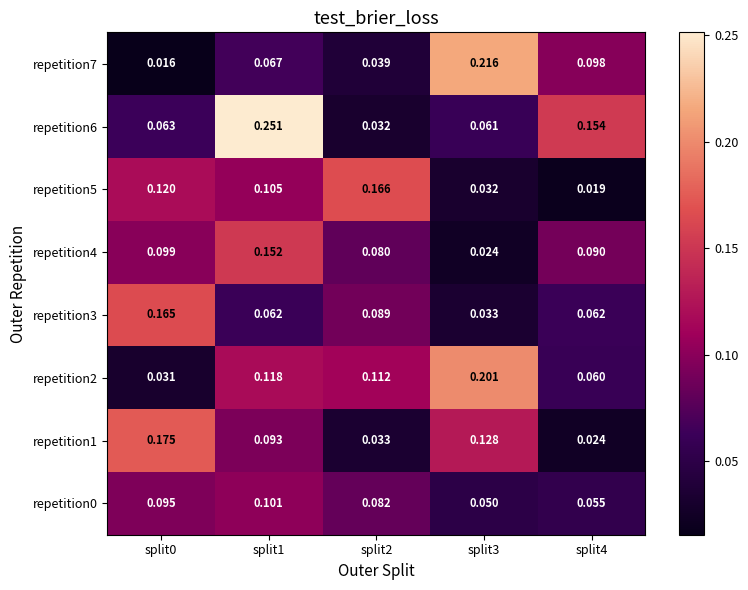

Is the value of repetition0 at split4 greater than the value of repetition6 at split4?

No